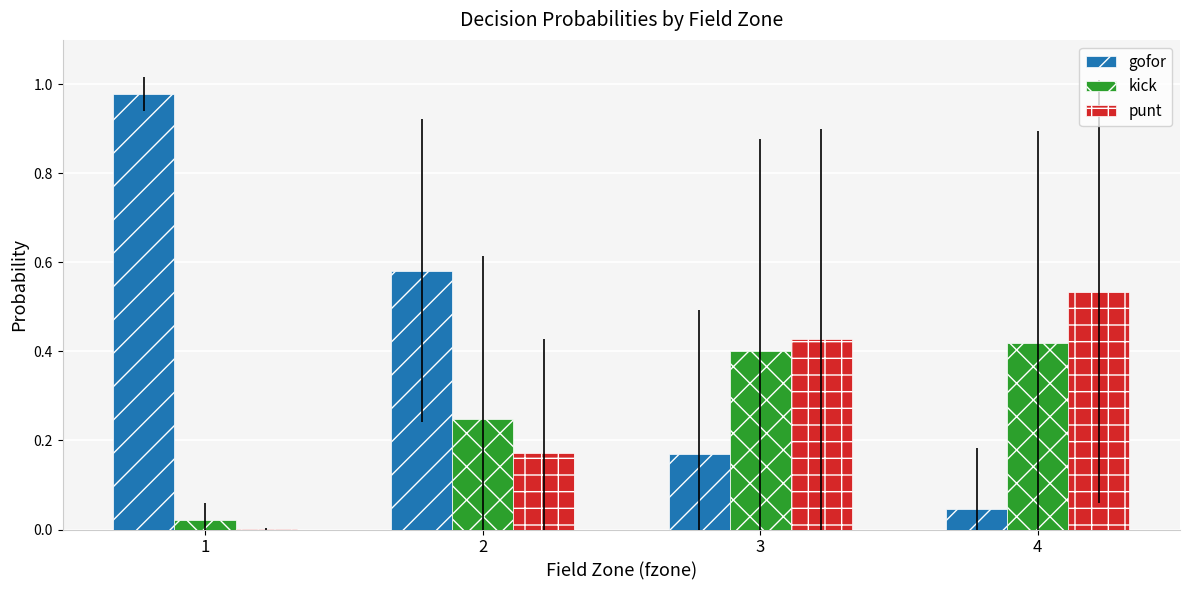

Which series has the largest total across all categories?

gofor